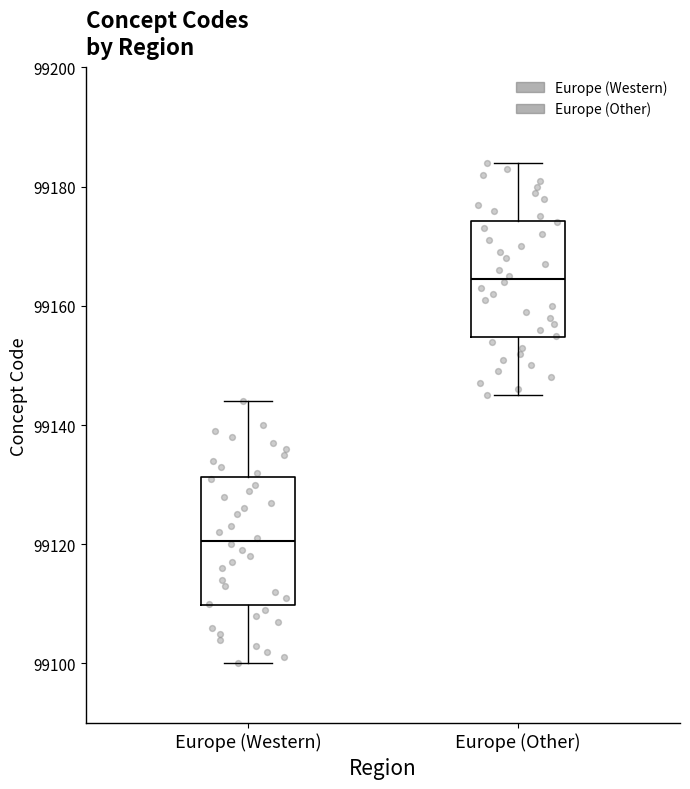

Reading left to right, transcribe this box plot: for each box, give where its median line is, the range the box spans, and where its two whiskers end, as read against the y-axis. The values are not printed on the chart, so give them approximately, as read against the axis.

Europe (Western): median 99120, box 99110 to 99132, whiskers 99100 to 99144
Europe (Other): median 99164, box 99154 to 99174, whiskers 99146 to 99184